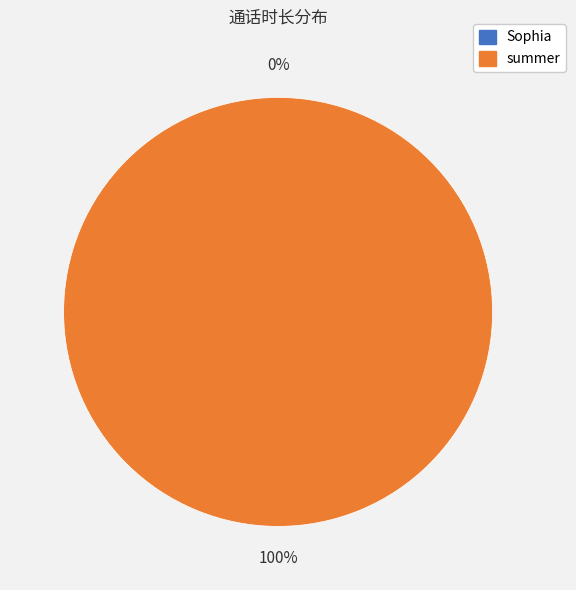

Which slice is the largest?

summer